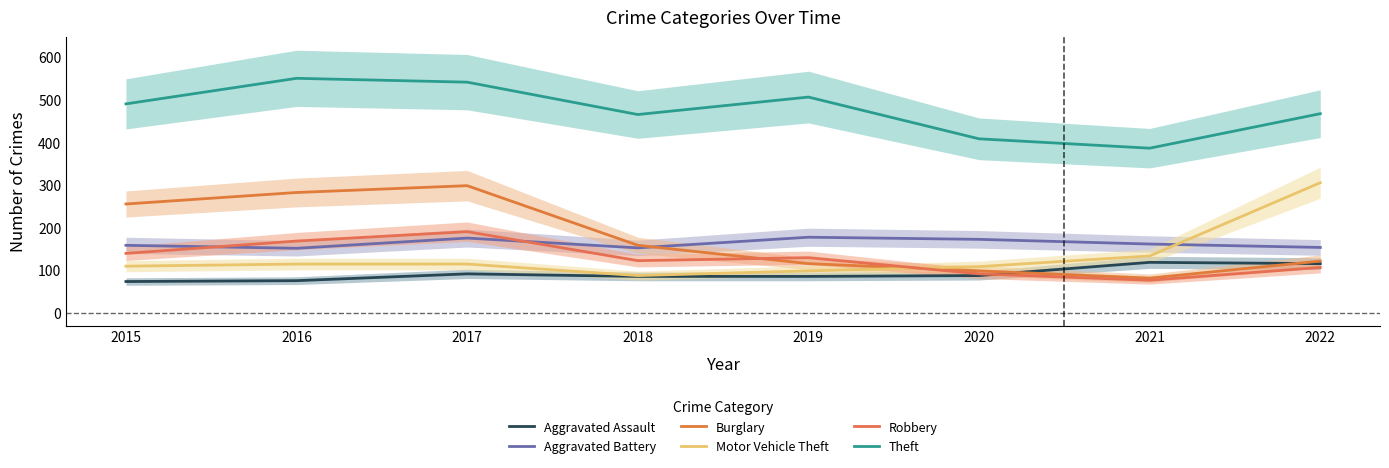

Where is the first local maximum for Aggravated Battery?

2017